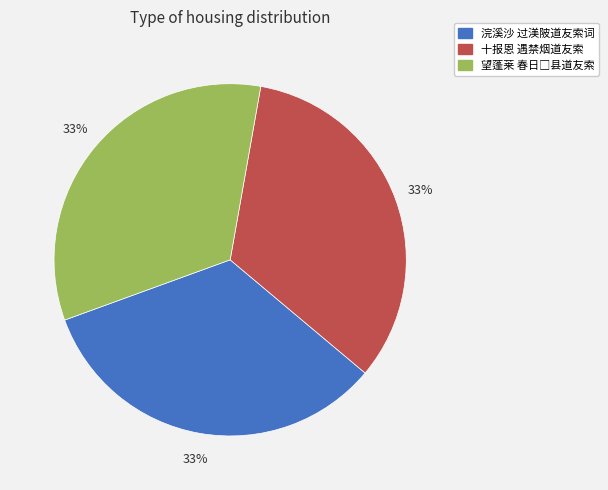

Approximately how many times larger is the value at 十报恩 遇禁烟道友索 compared to 浣溪沙 过渼陂道友索词?

1.0